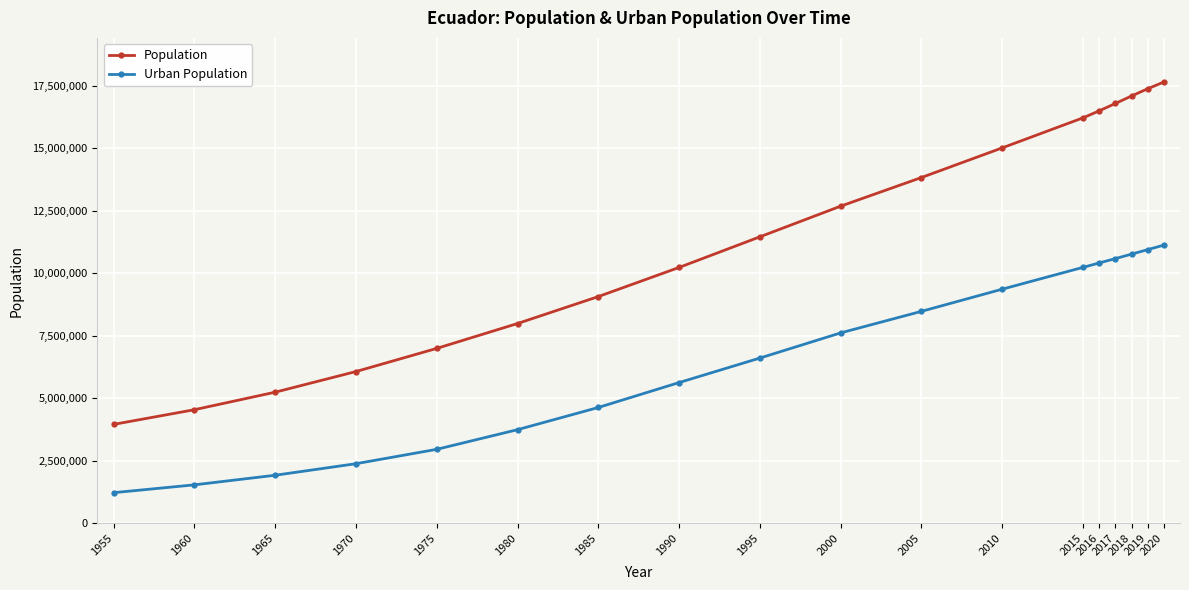

Count the number of categories in the chart.

18